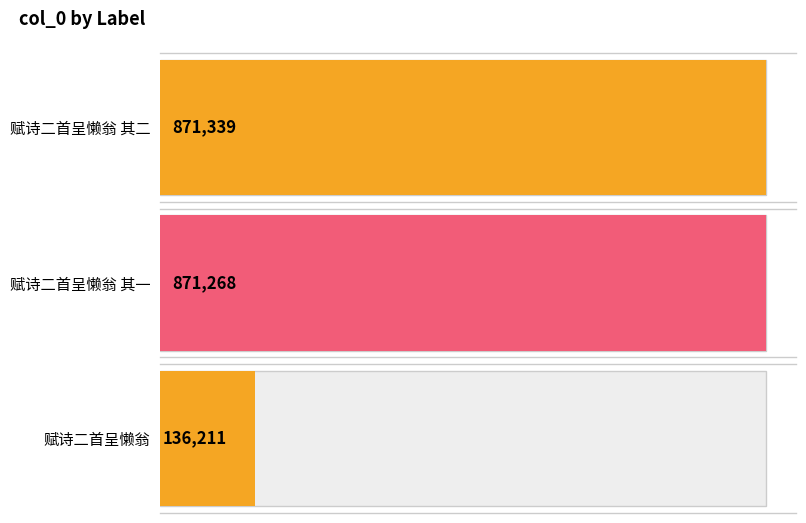

What is the minimum value shown in the chart?

136211